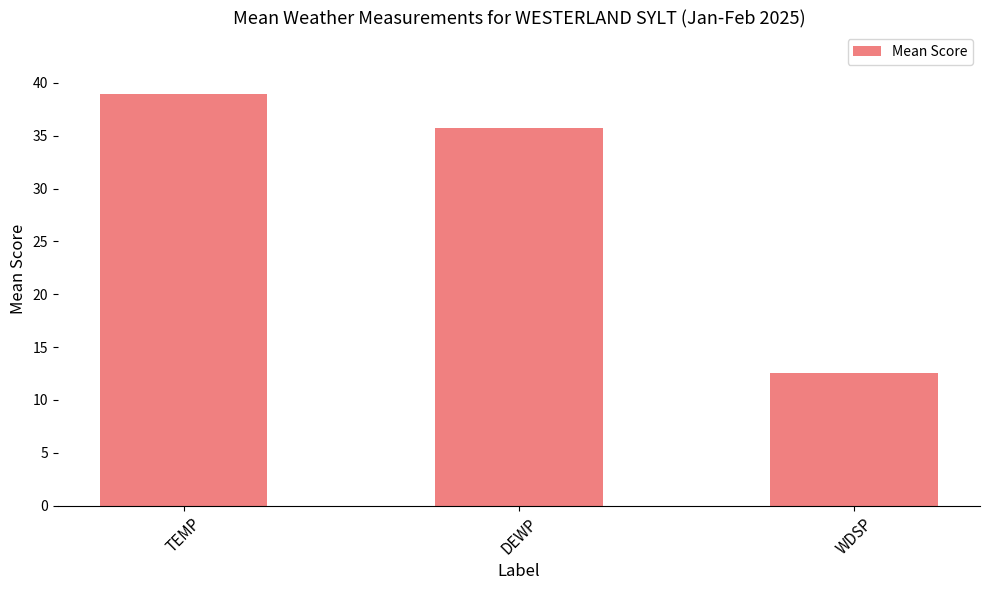

What position from the right is TEMP?

3